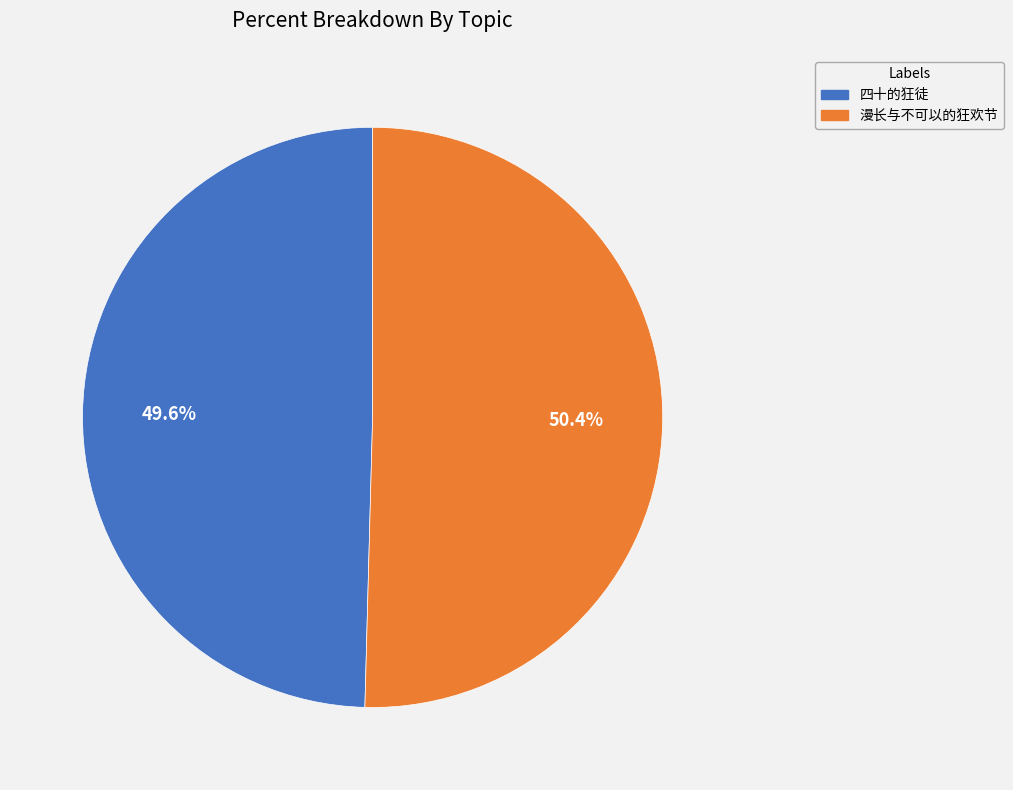

What percentage is the 漫长与不可以的狂欢节 slice, to the nearest percent?

50%